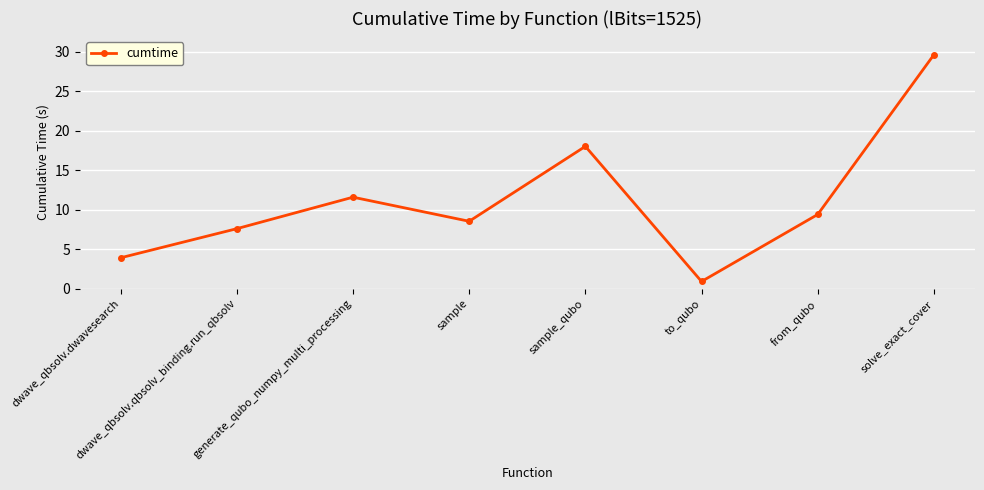

List the labels in order of value, largest first.

solve_exact_cover, sample_qubo, generate_qubo_numpy_multi_processing, from_qubo, sample, dwave_qbsolv.qbsolv_binding.run_qbsolv, dwave_qbsolv.dwavesearch, to_qubo